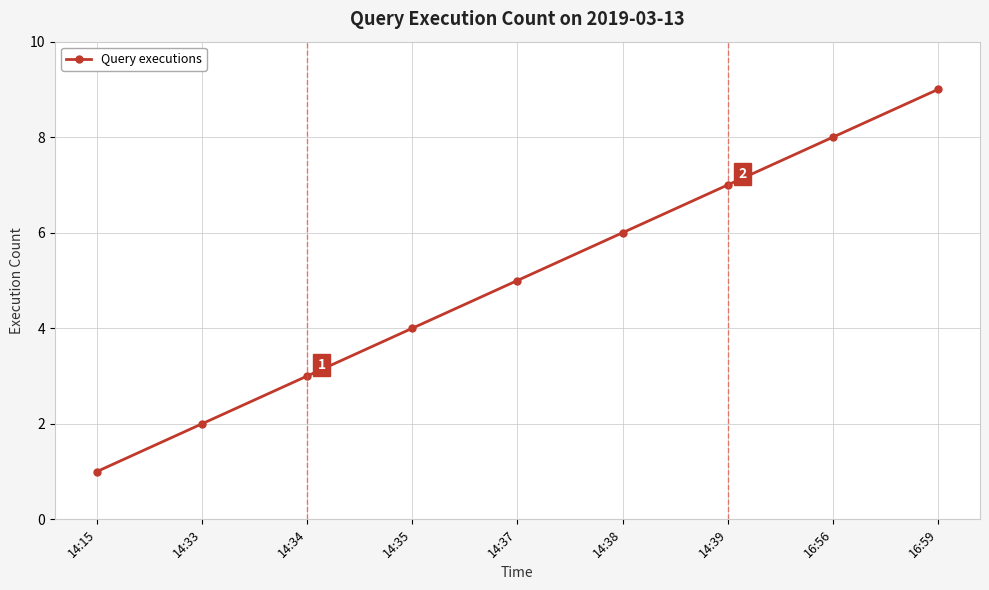

Is it true that the value at 14:39 is 11?

False